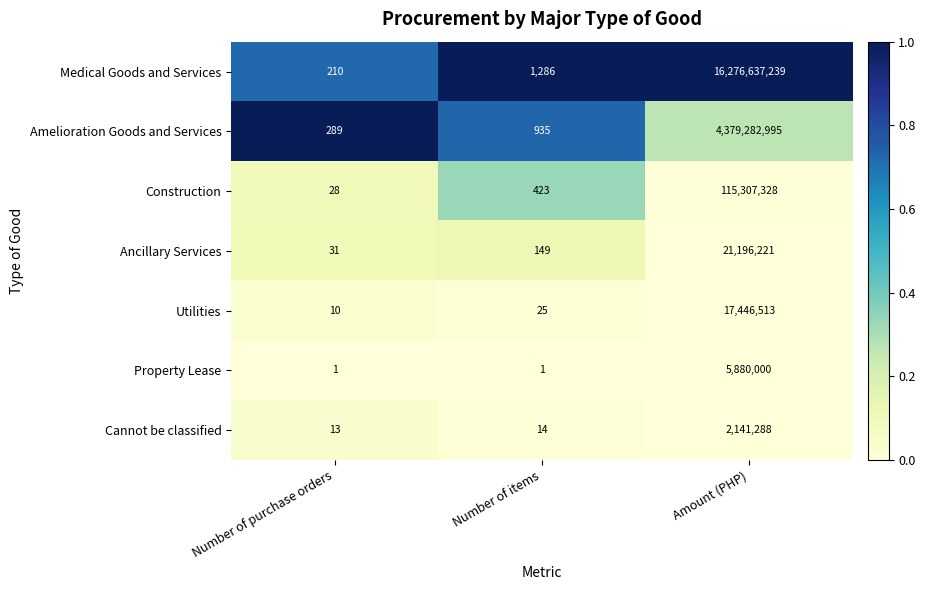

What is the difference between the highest and lowest values at Number of items?

1285